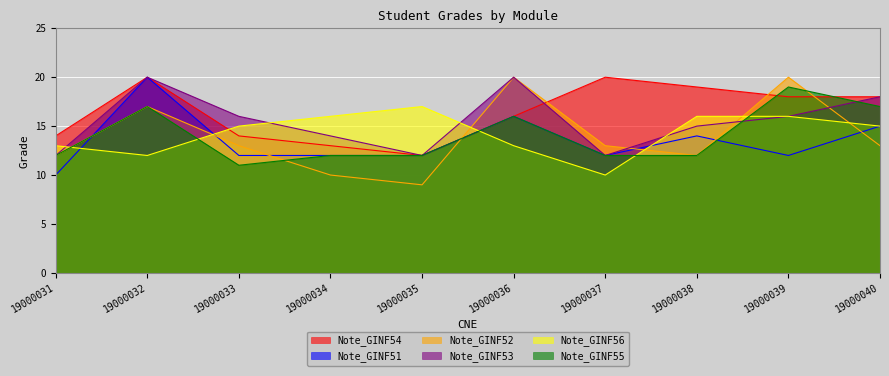

List the series in order of their peak value, lowest first.

Note_GINF56, Note_GINF55, Note_GINF54, Note_GINF51, Note_GINF52, Note_GINF53